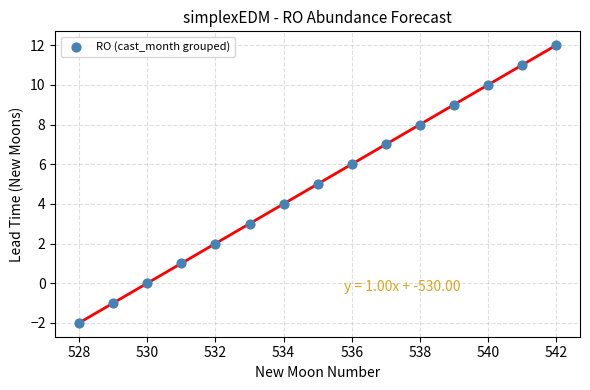

What is the range of Y values (max minus min)?

14